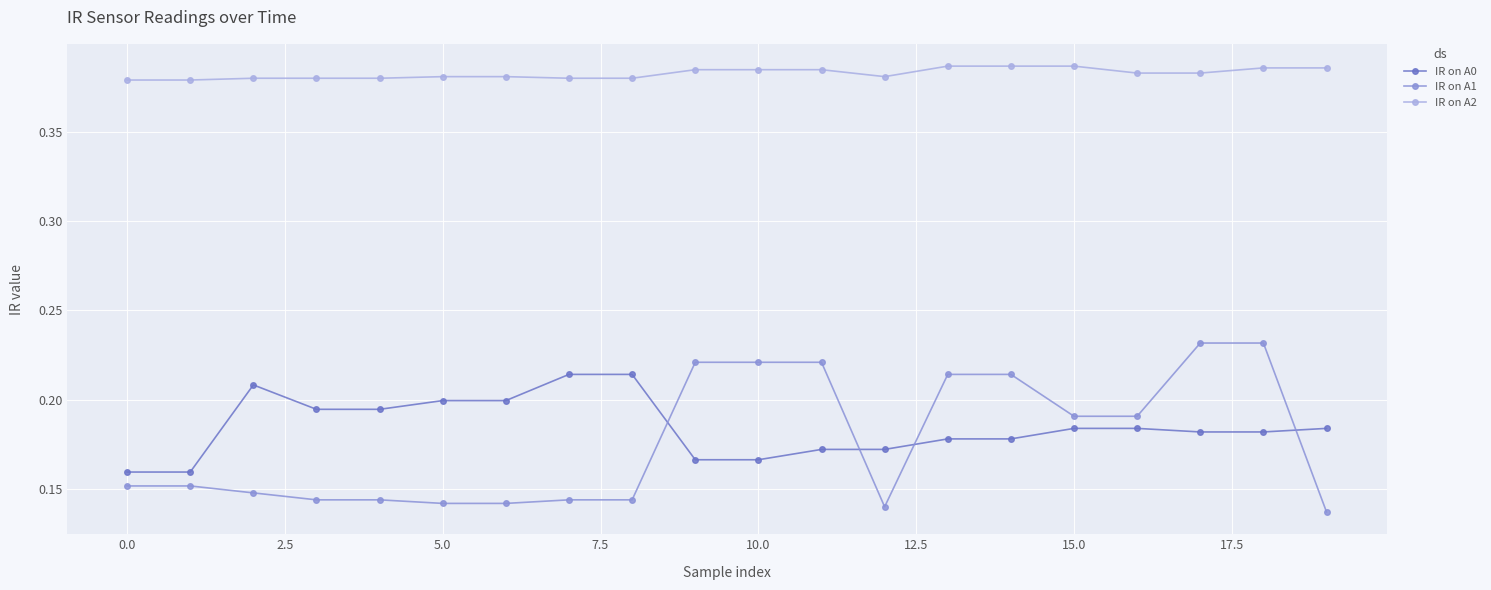

True or false: IR on A0 has more than 0 interior local peaks.

True